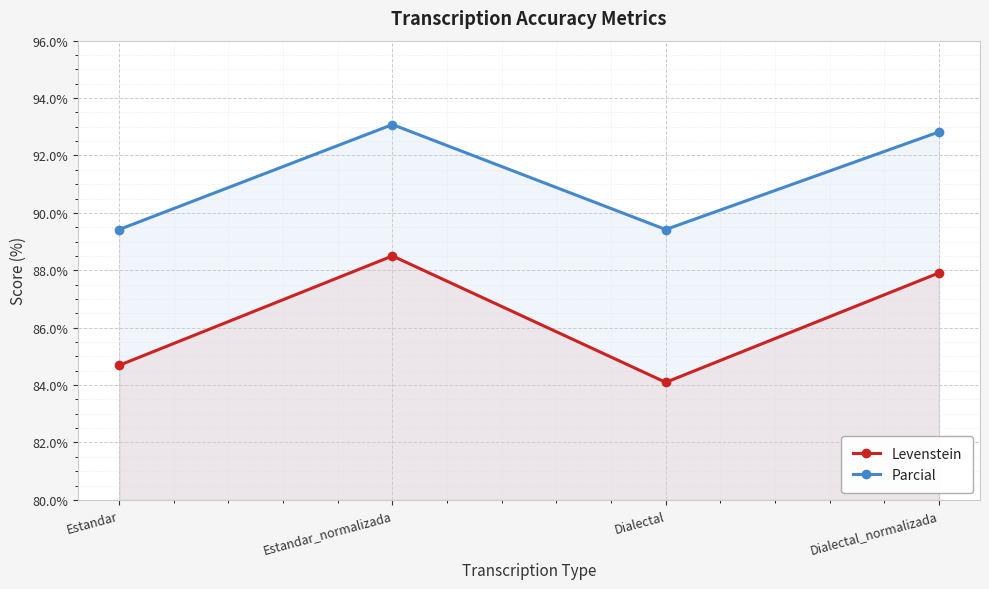

At which category does Parcial reach its first local peak?

Estandar_normalizada